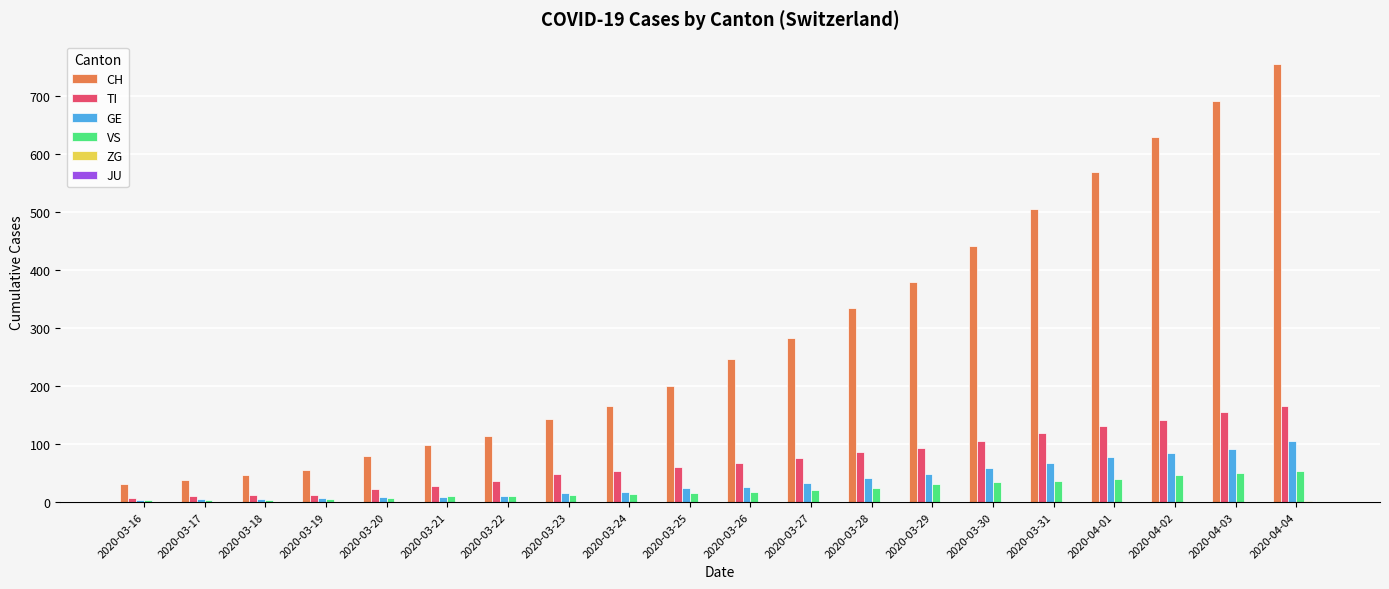

What is the sum of the TI values at 2020-03-22 and 2020-03-27?

113